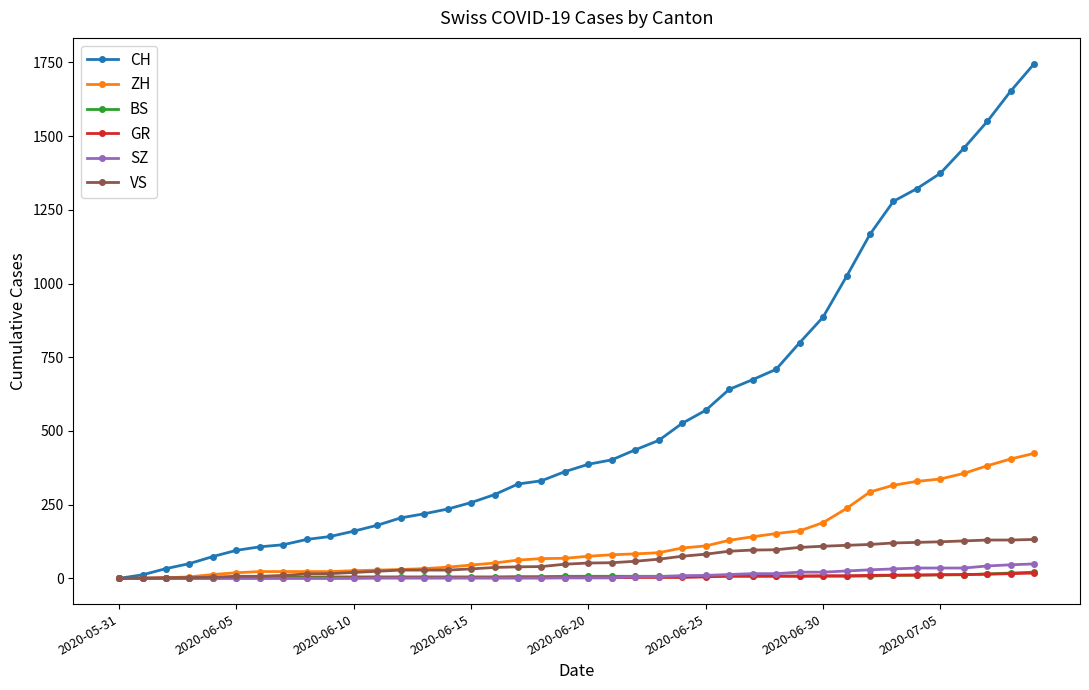

Which series has the largest range (max minus min)?

CH